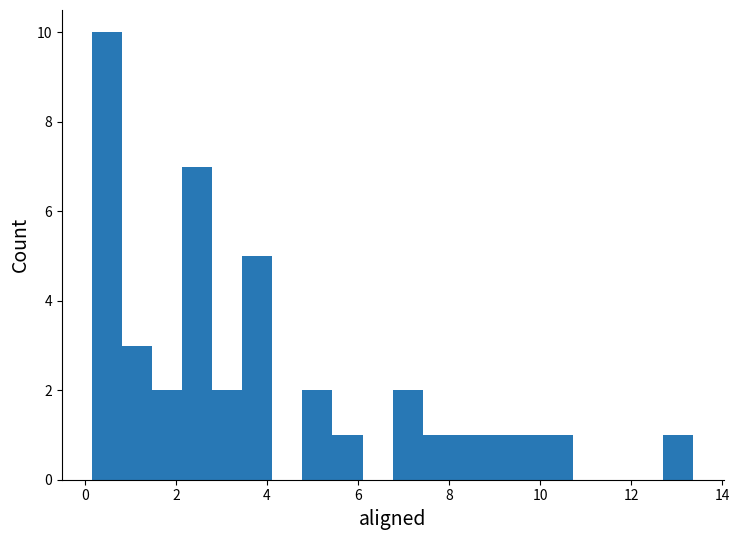

Read against the x-axis, roughly where is the centre of the tallest bar?

0.4